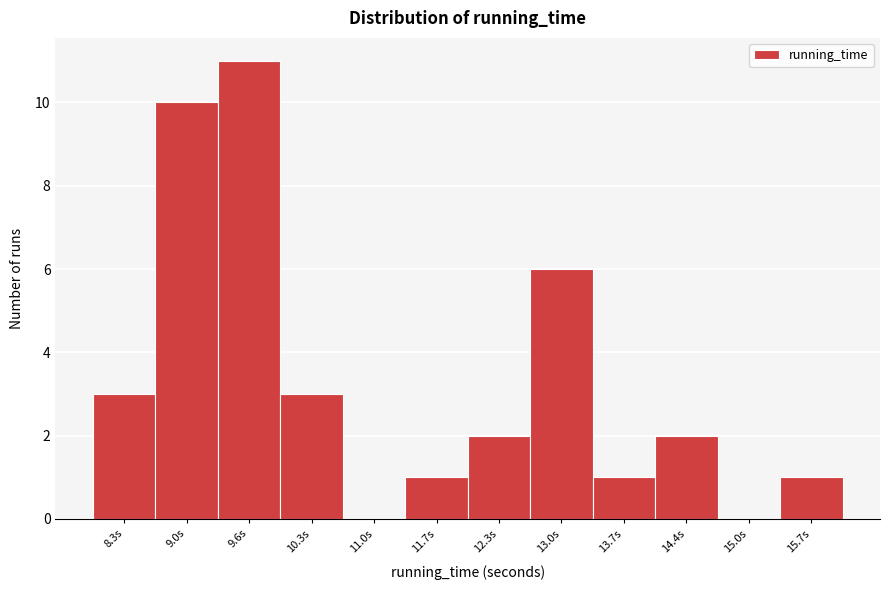

Reading left to right, extract all data points from this chart.

8.3s=3	9.0s=10	9.6s=11	10.3s=3	11.0s=0	11.7s=1	12.3s=2	13.0s=6	13.7s=1	14.4s=2	15.0s=0	15.7s=1